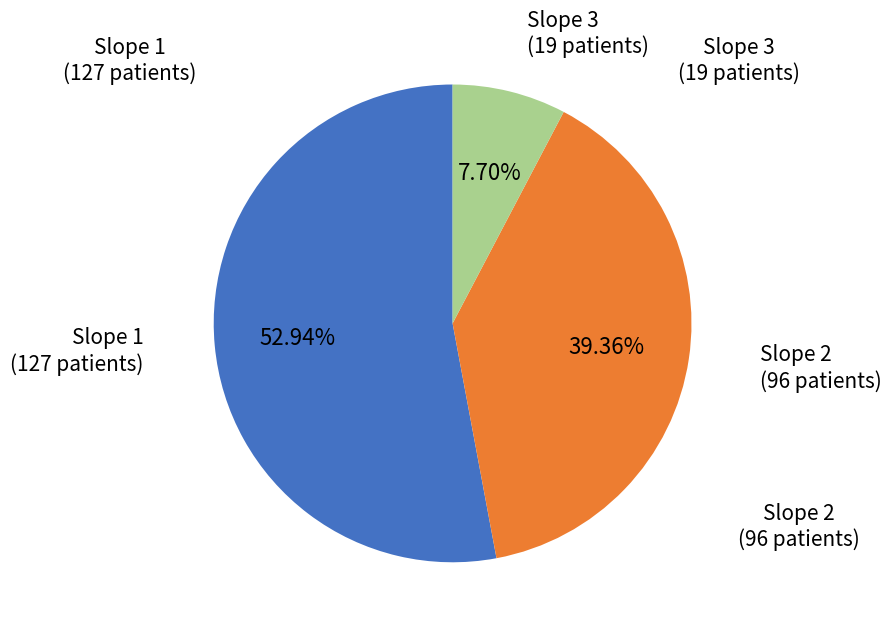

How many slices are in this pie chart?

3